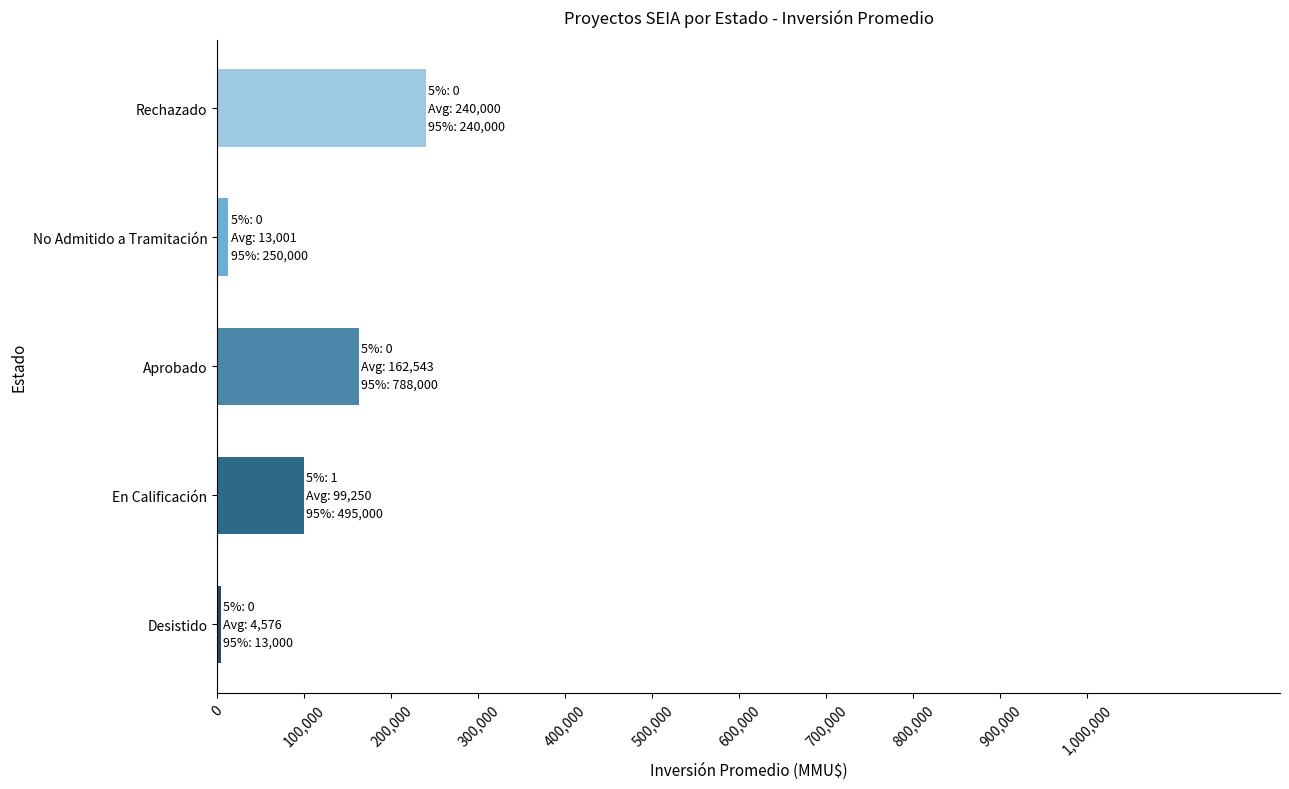

What is the change in value from En Calificación to Aprobado?

+63293